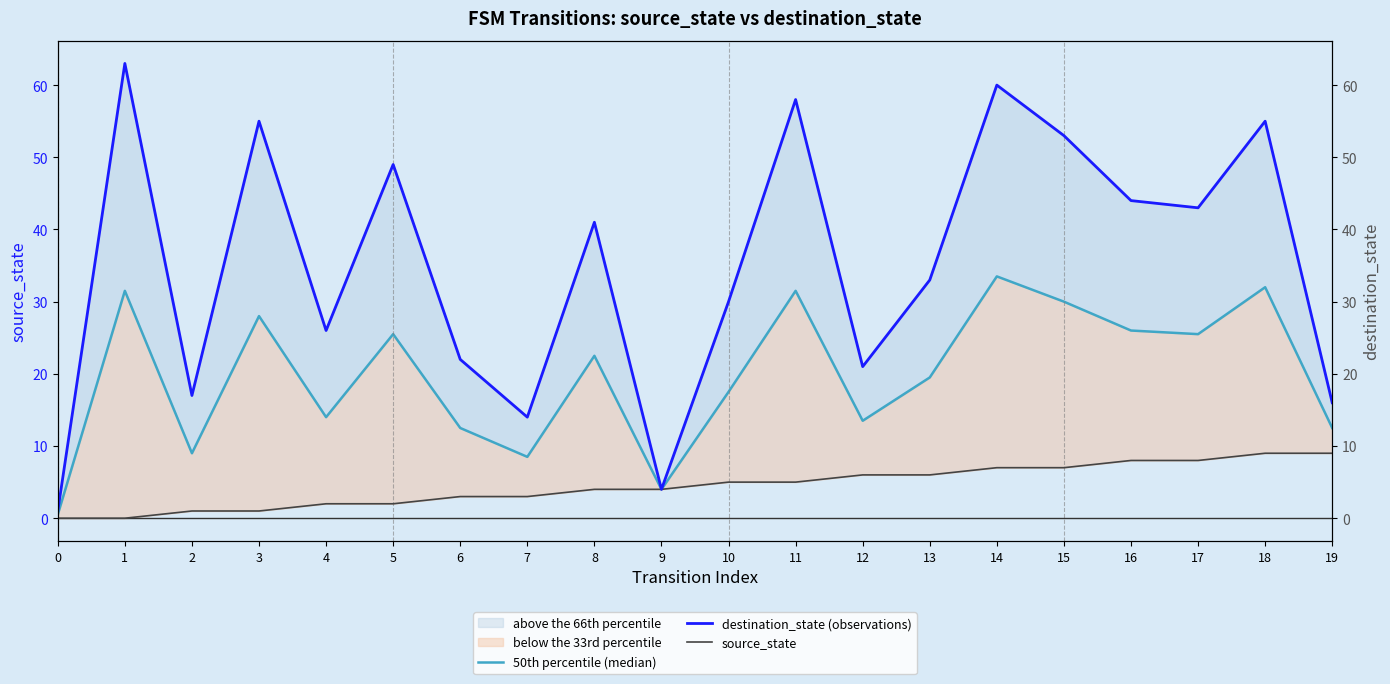

How many categories are shown in the chart?

20